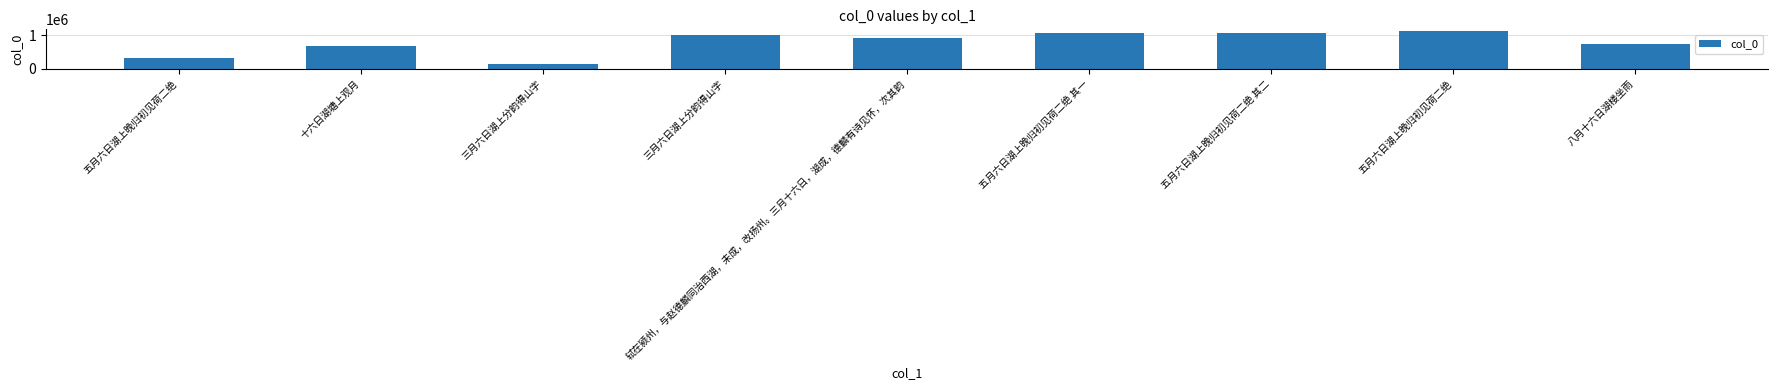

Rank the categories by value from highest to lowest.

五月六日湖上晚归初见荷二绝, 五月六日湖上晚归初见荷二绝 其二, 五月六日湖上晚归初见荷二绝 其一, 三月六日湖上分韵得山字, 轼在颍州，与赵德麟同治西湖，未成，改扬州。三月十六日，湖成，德麟有诗见怀，次其韵, 八月十六日湖楼坐雨, 十六日湖塘上观月, 五月六日湖上晚归初见荷二绝, 三月六日湖上分韵得山字